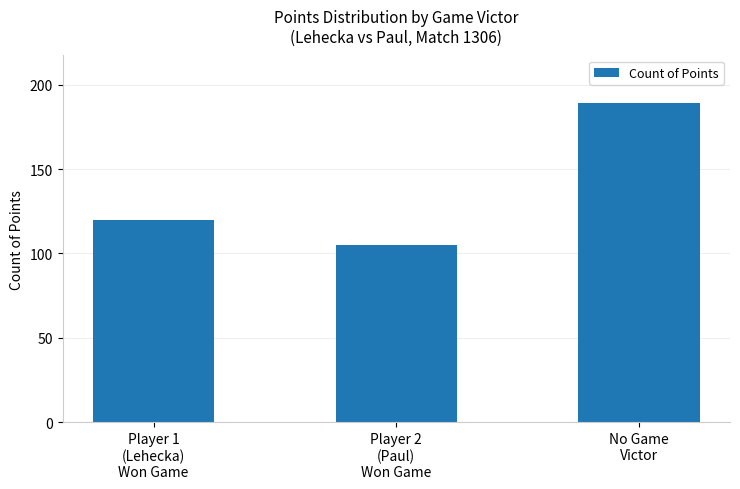

Is it true that the value at Player 1
(Lehecka)
Won Game is 120?

True